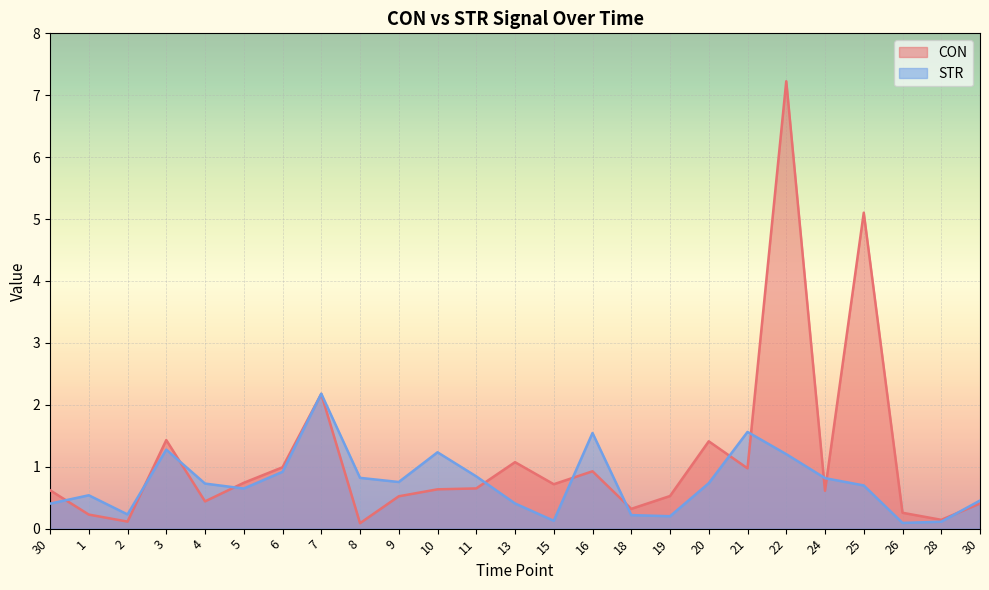

List the series in order of their overall mean, highest first.

CON, STR